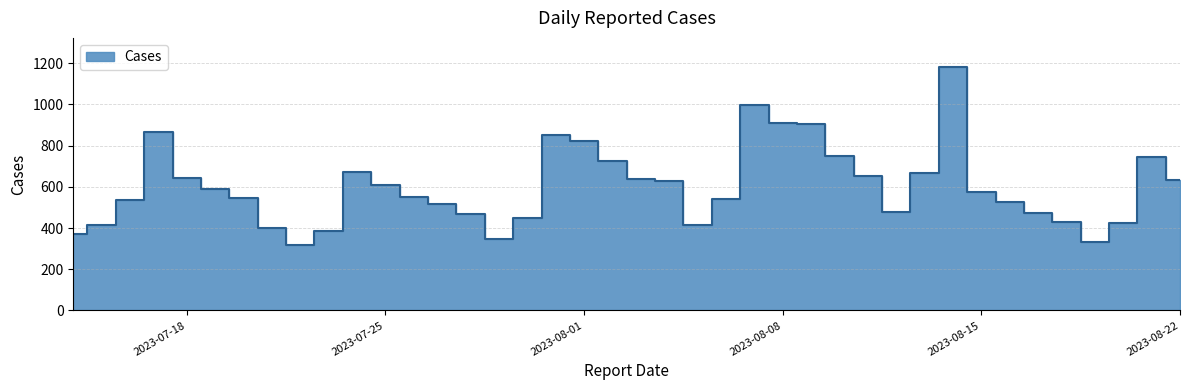

Rank the categories by value from highest to lowest.

2023-08-14, 2023-08-07, 2023-08-08, 2023-08-09, 2023-07-17, 2023-07-31, 2023-08-01, 2023-08-10, 2023-08-21, 2023-08-02, 2023-07-24, 2023-08-13, 2023-08-11, 2023-07-18, 2023-08-03, 2023-08-22, 2023-08-04, 2023-07-25, 2023-07-19, 2023-08-15, 2023-07-26, 2023-07-20, 2023-08-06, 2023-07-16, 2023-08-16, 2023-07-27, 2023-08-12, 2023-08-17, 2023-07-28, 2023-07-30, 2023-08-18, 2023-08-20, 2023-08-05, 2023-07-15, 2023-07-21, 2023-07-23, 2023-07-14, 2023-07-29, 2023-08-19, 2023-07-22